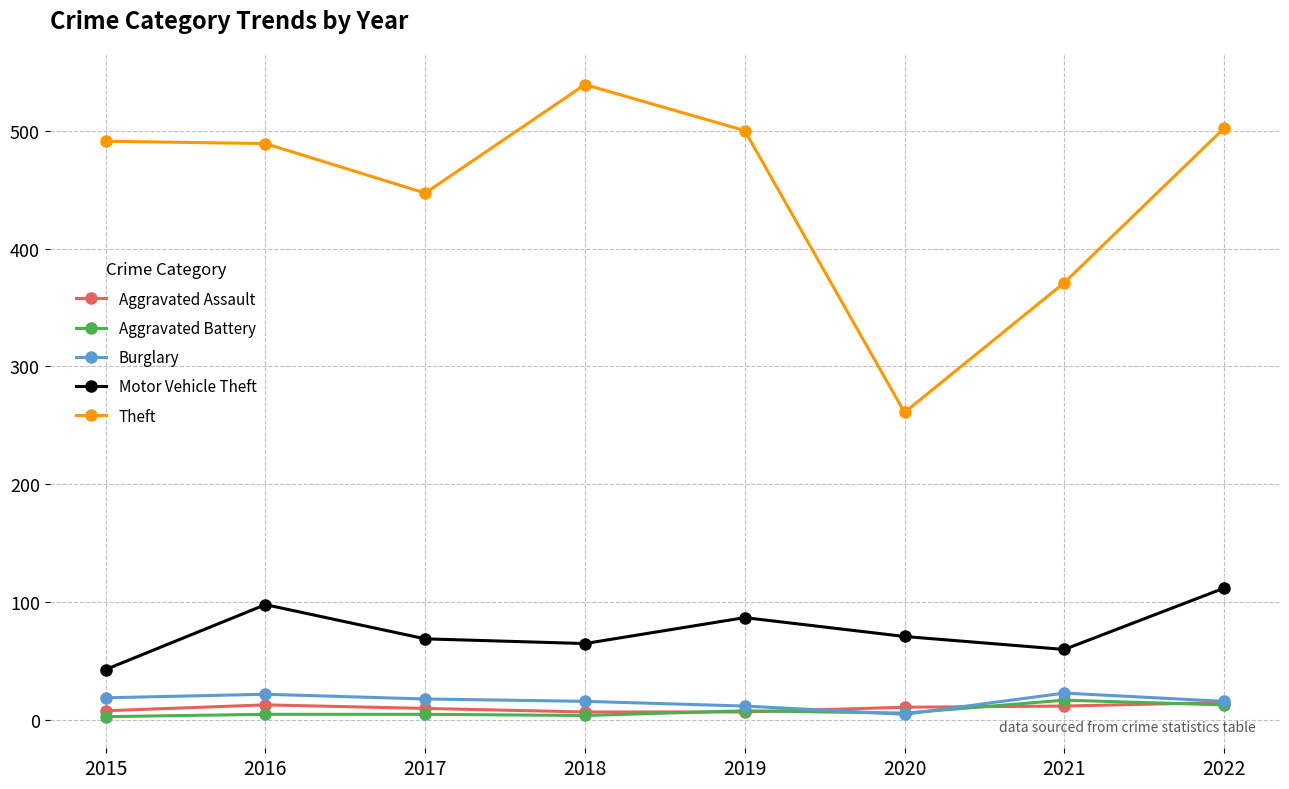

What is the average value of the Aggravated Battery series?

8